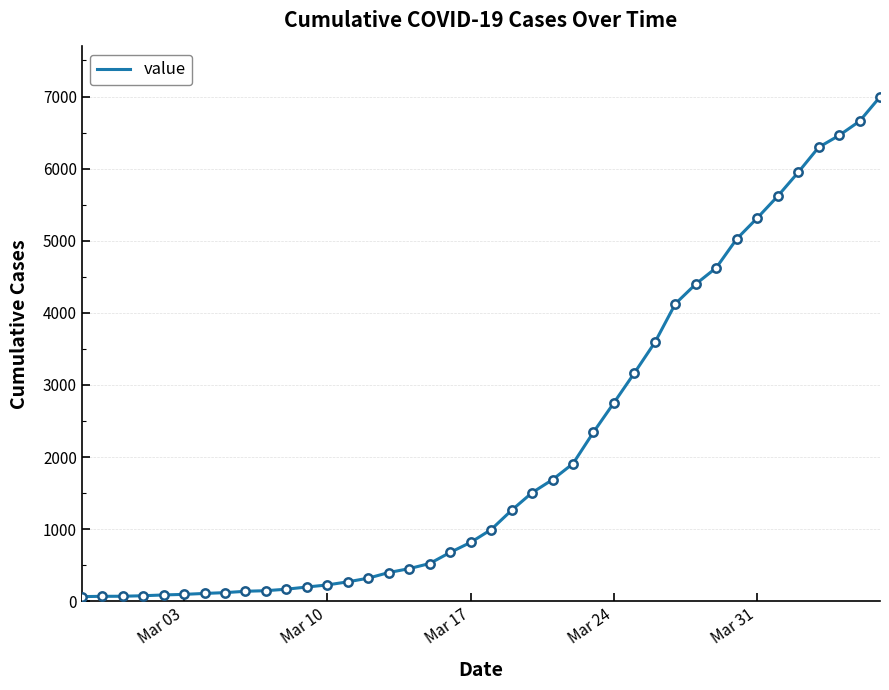

What is the difference between the second highest and minimum values?

6593